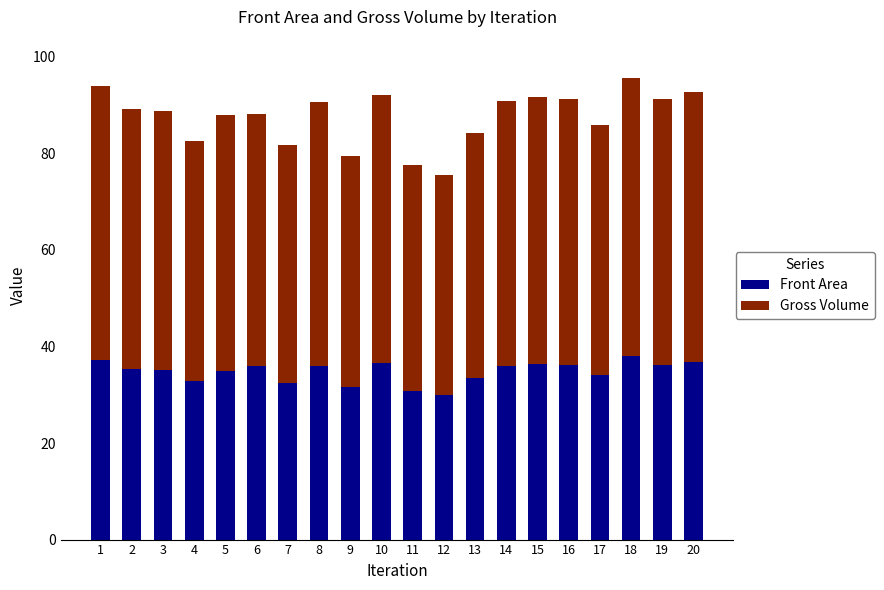

What is the minimum value for Front Area?

30.0